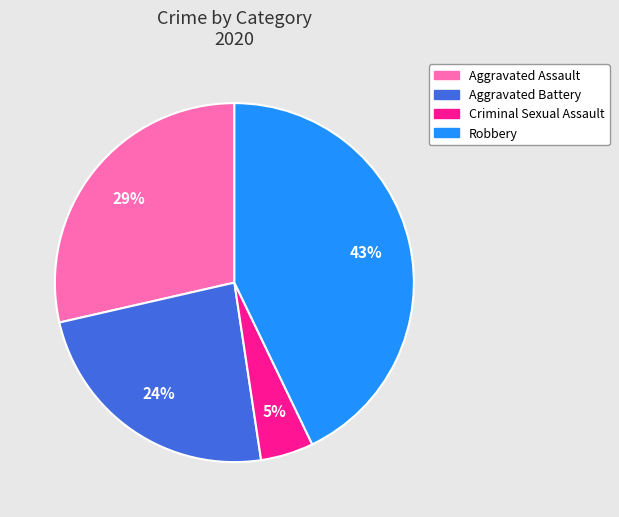

To the nearest percent, what is the average slice percentage?

25%